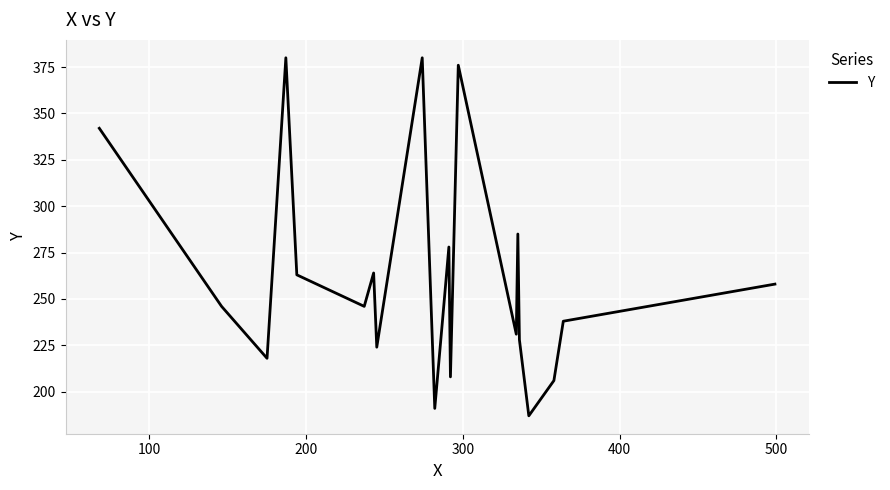

What is the greatest value displayed?

380